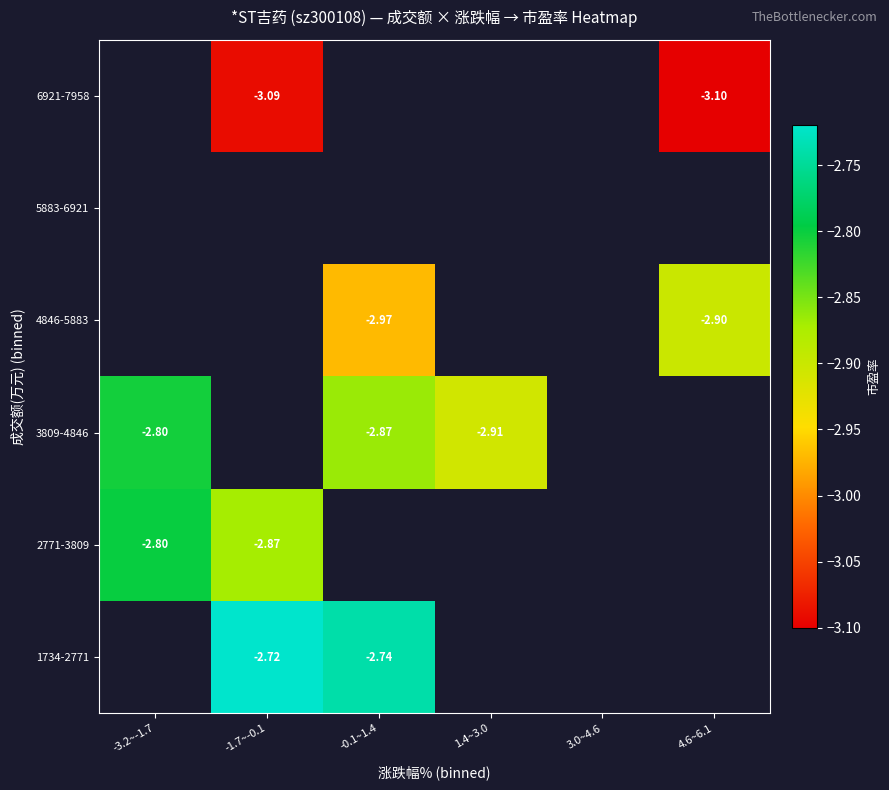

True or false: 6921-7958 has a value of -3.1 at 4.6~6.1.

True